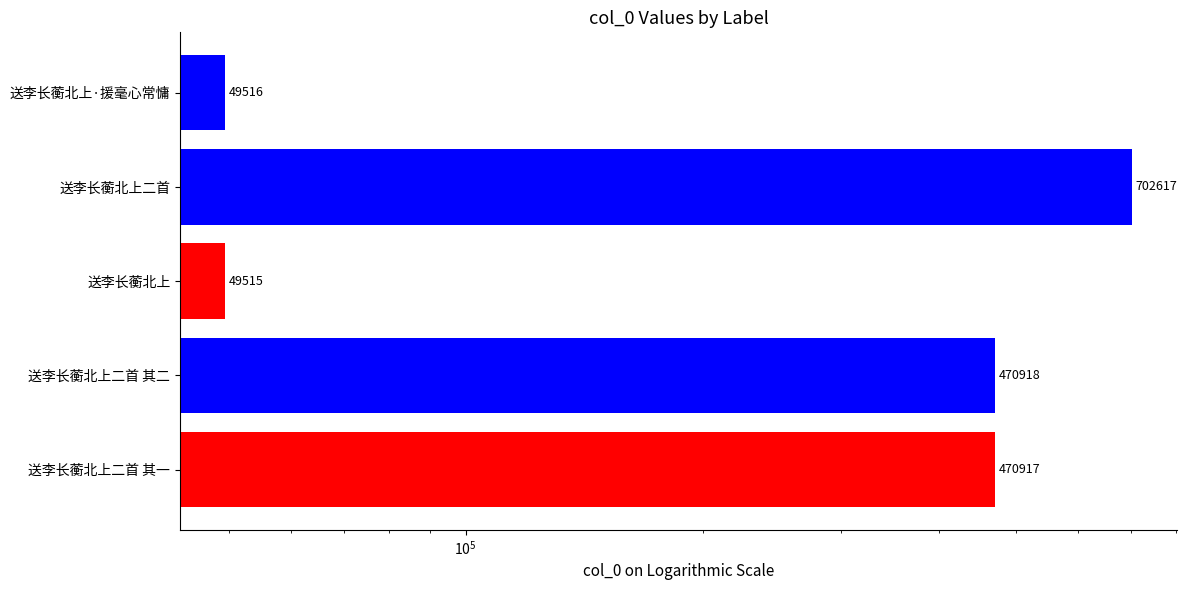

What is the sum of all values?

1743483